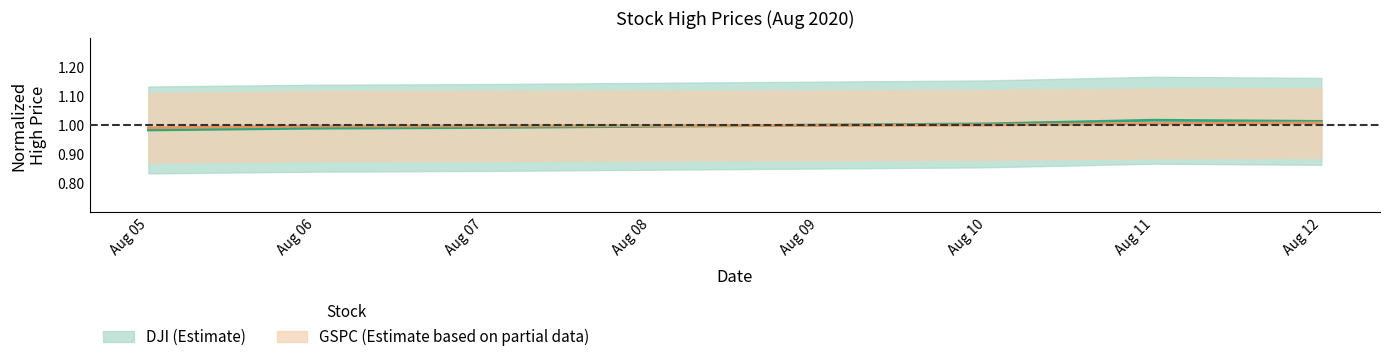

What is the minimum value for GSPC?

1.0